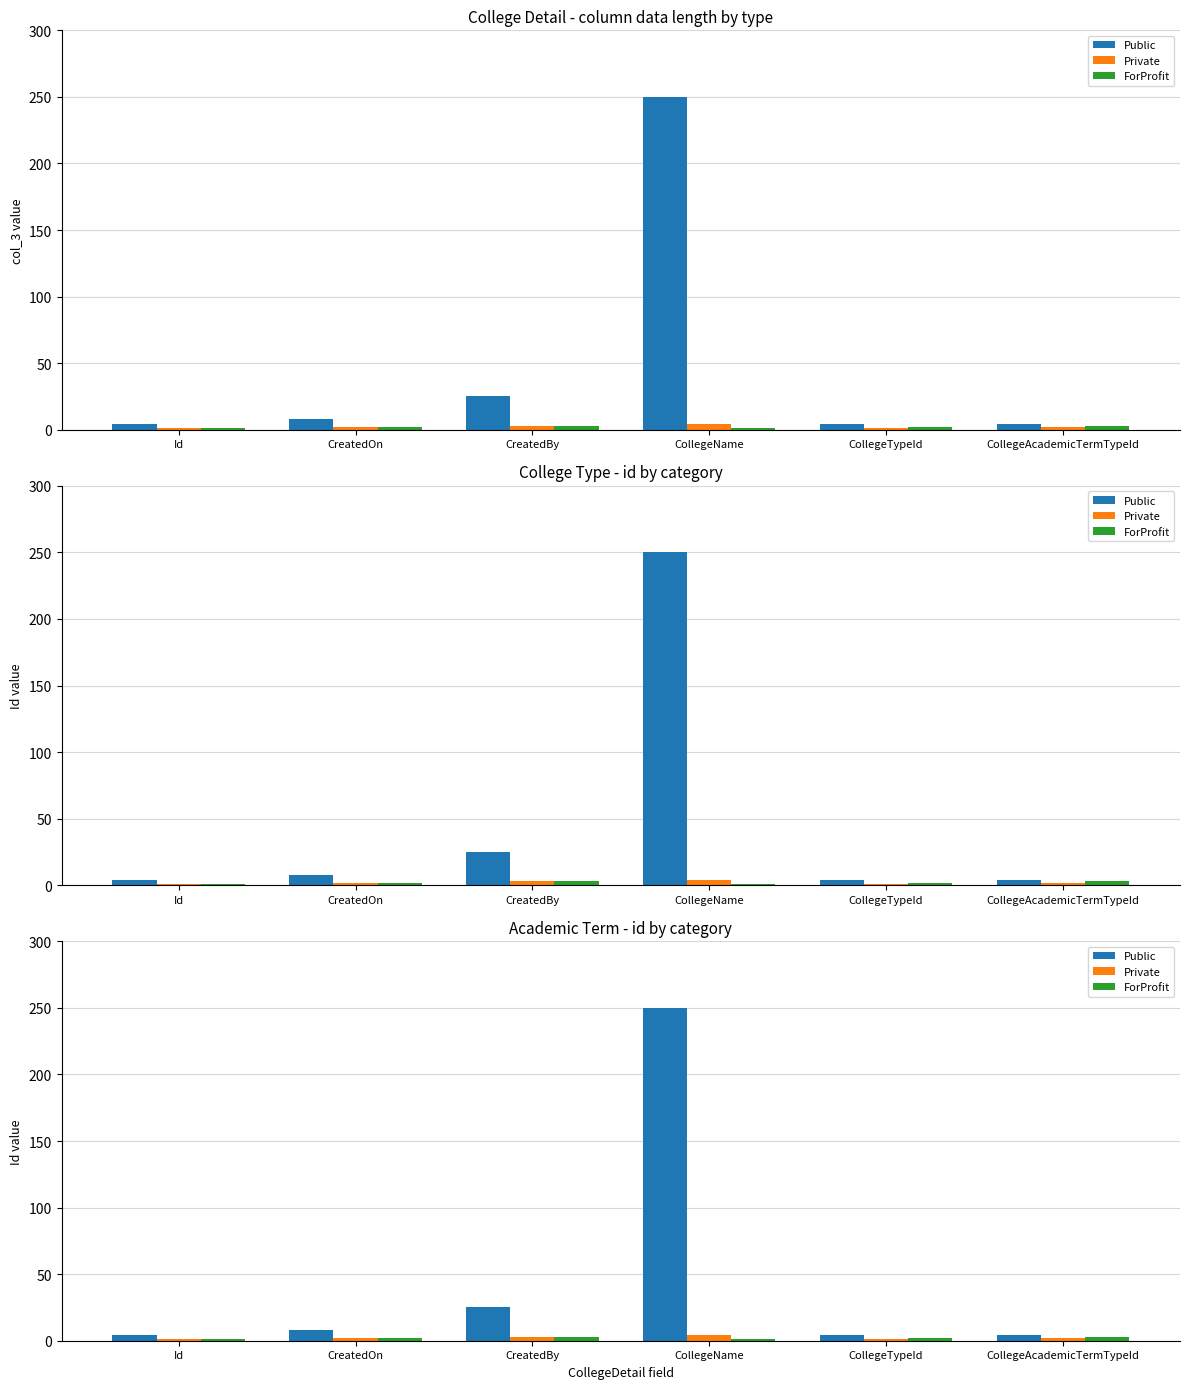

What is the lowest value of the ForProfit series?

1